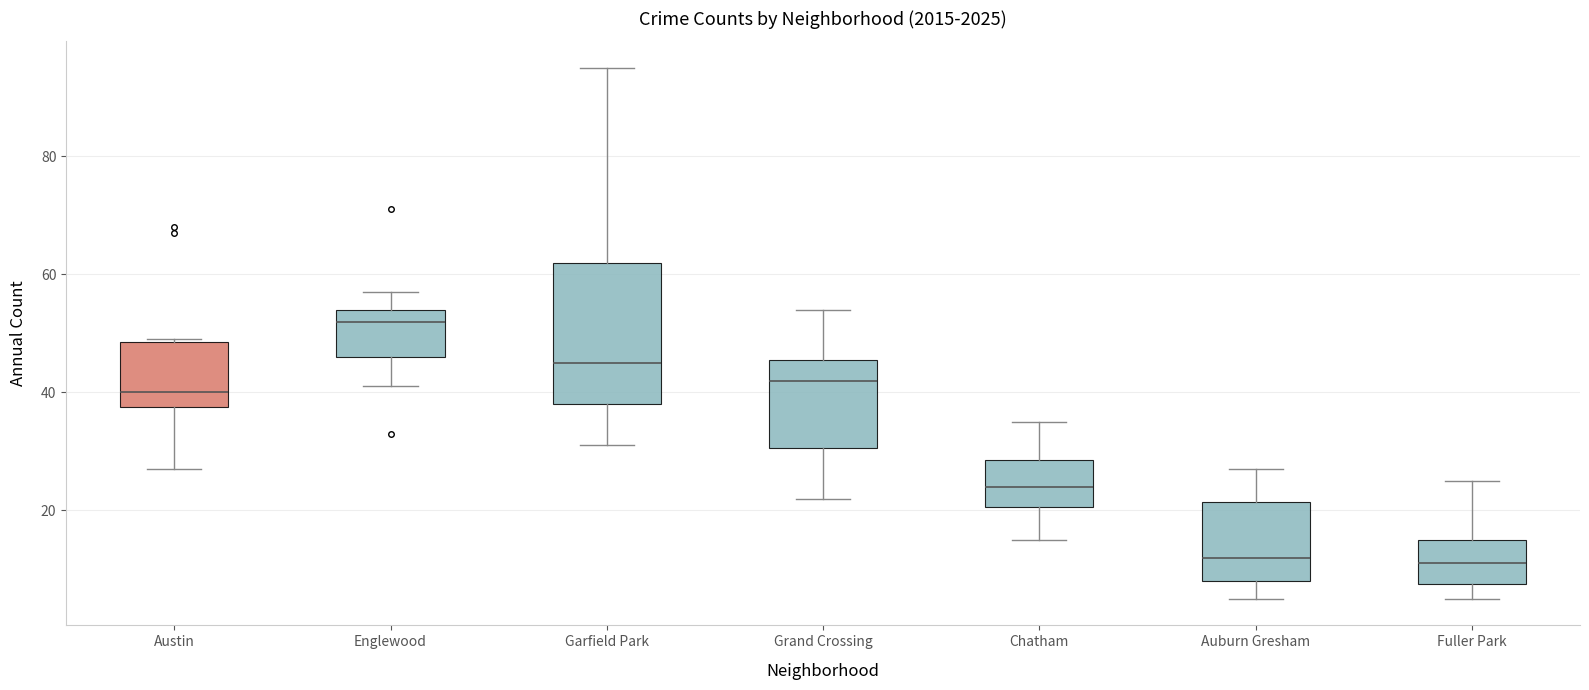

Comparing the boxes themselves (not the whiskers), which one is the tallest?

Garfield Park